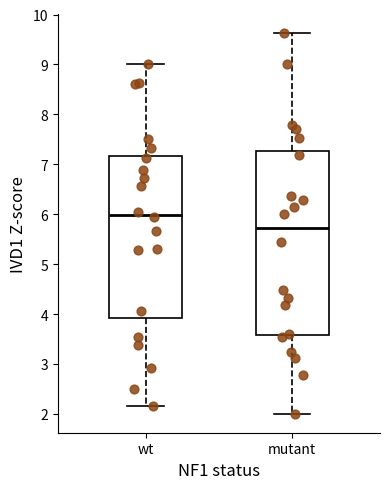

Which box has the highest median line?

wt